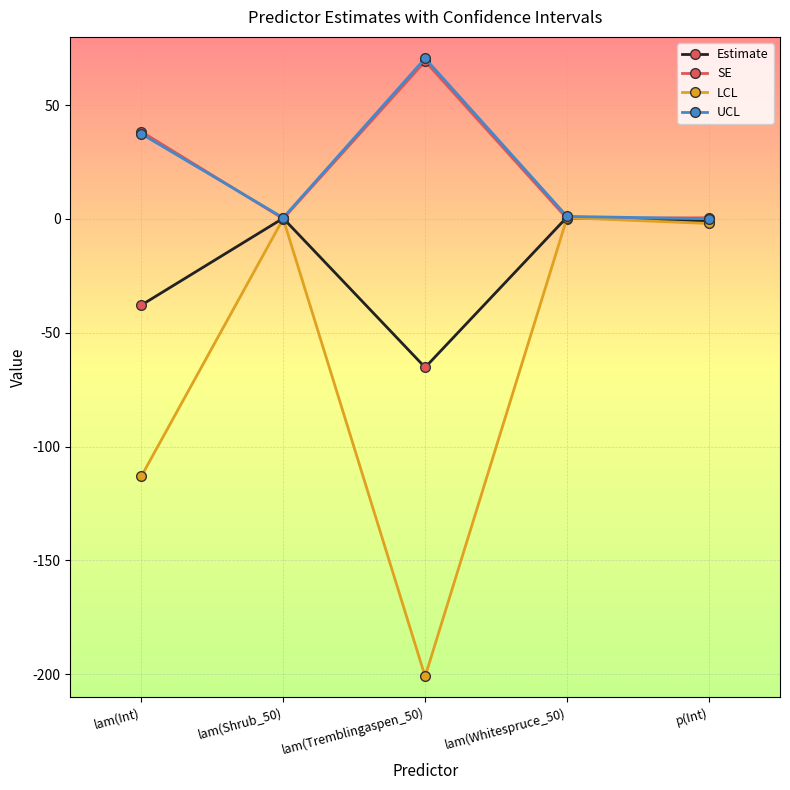

Where does the UCL series first go above 1?

lam(Int)